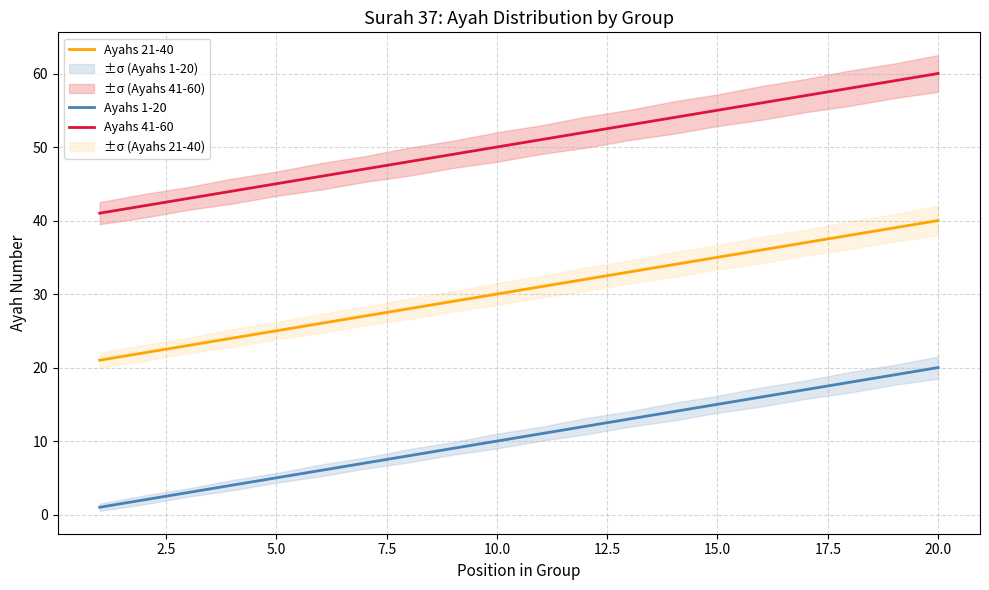

Rank the series by their maximum value, from highest to lowest.

Ayahs 41-60, Ayahs 21-40, Ayahs 1-20